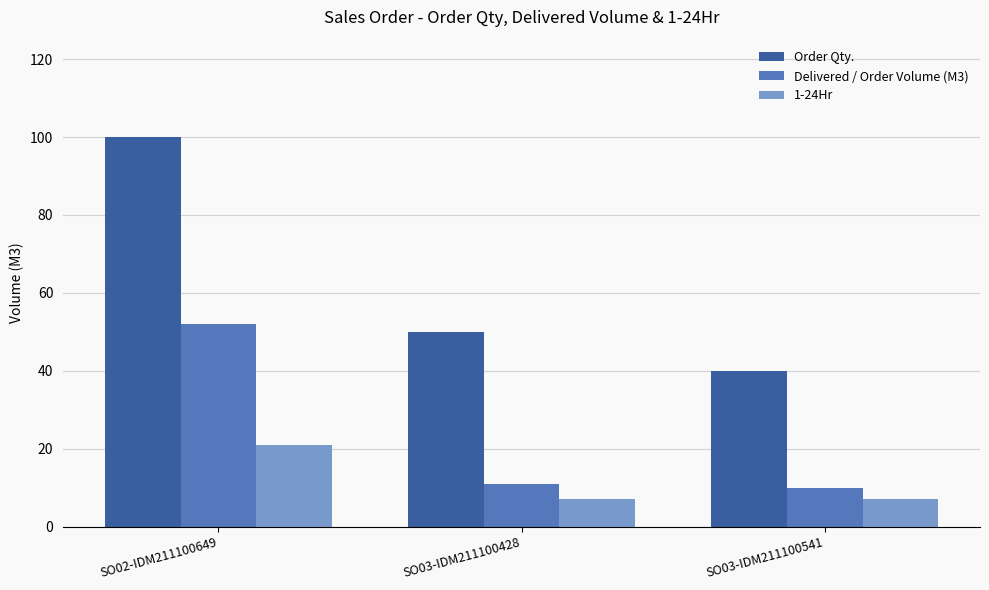

Is the value of Delivered / Order Volume (M3) at SO03-IDM211100541 greater than the value of 1-24Hr at SO03-IDM211100541?

Yes